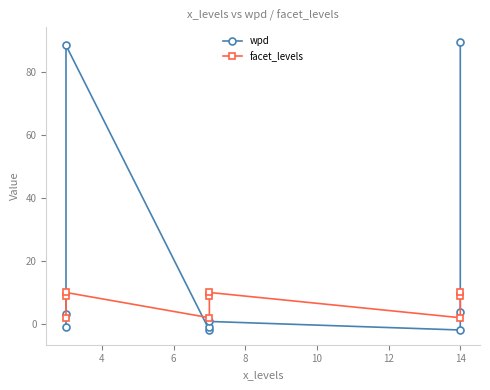

How many interior local peaks does the wpd series have?

2